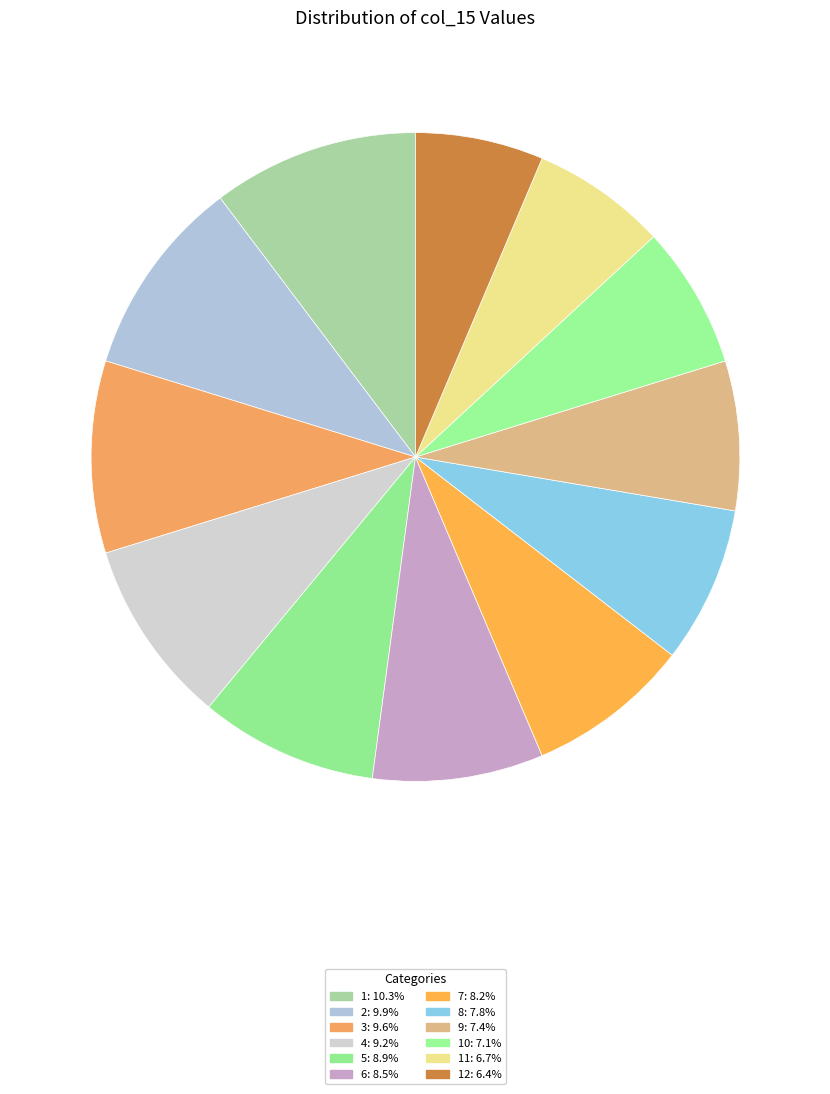

How many slices are in this pie chart?

12